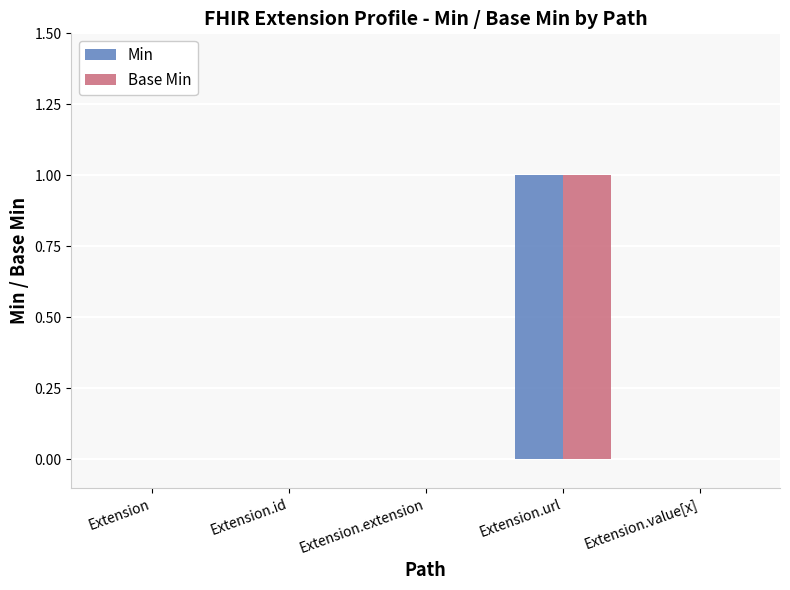

True or false: Min has a value of 0 at Extension.value[x].

True